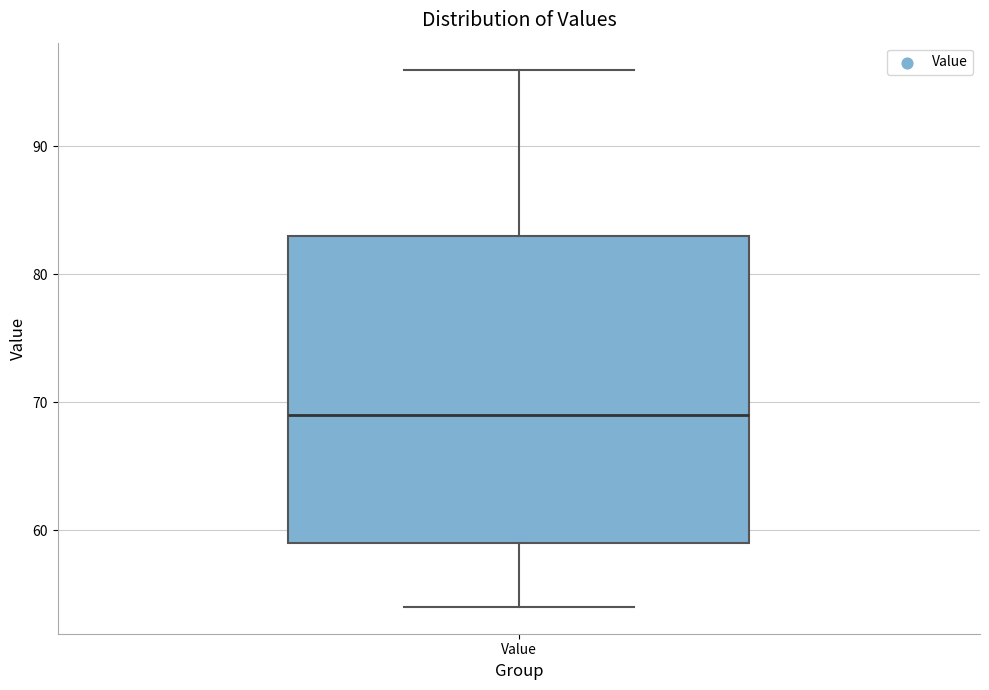

Read this box plot against the y-axis: the position of the median line, the range covered by the box, and the ends of both whiskers. The values are not printed on the chart, so give them approximately, as read against the axis.

median 69, box 59 to 83, whiskers 54 to 96